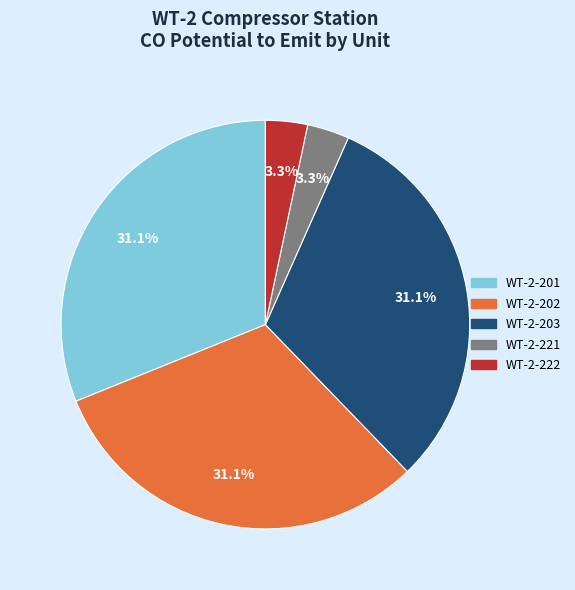

Is WT-2-202 the majority of the pie?

No